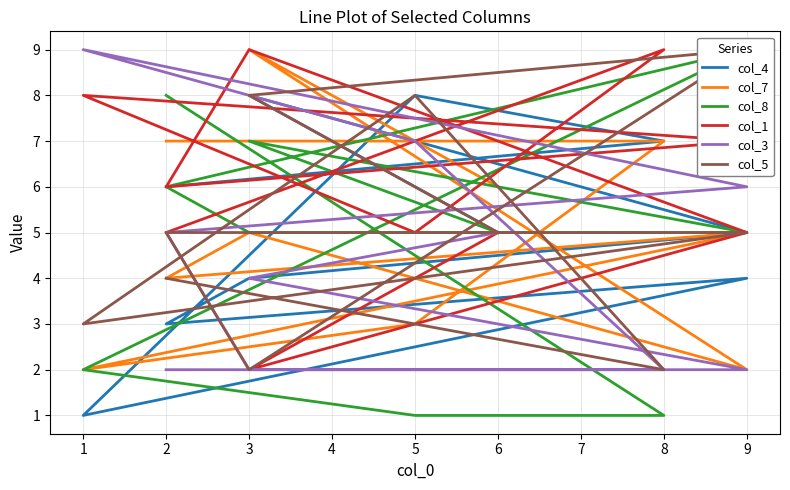

True or false: col_4 has more than 1 interior local peaks.

True